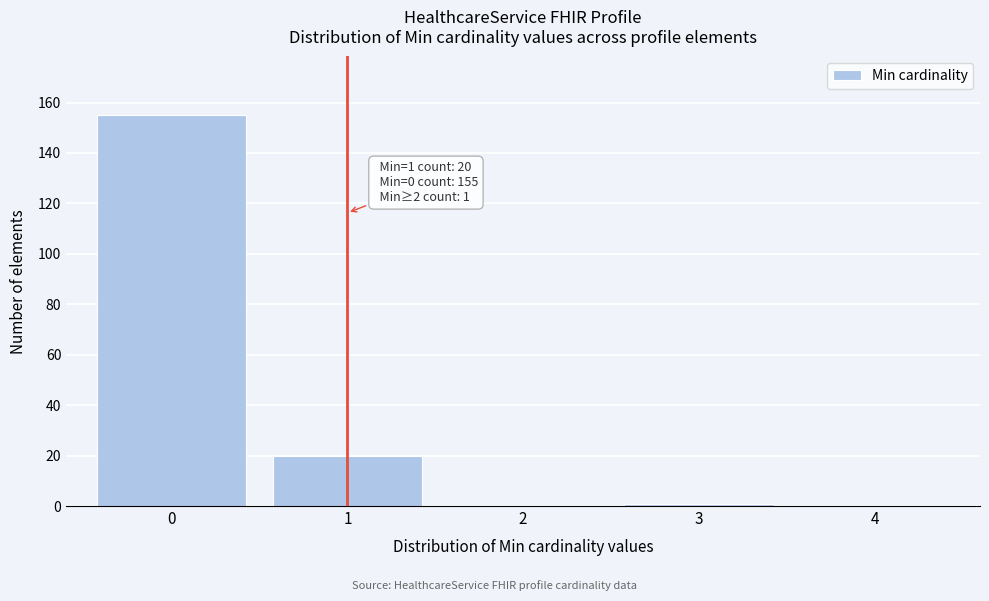

Reading left to right, list all the values displayed in this chart.

0=155	1=20	2=0	3=1	4=0